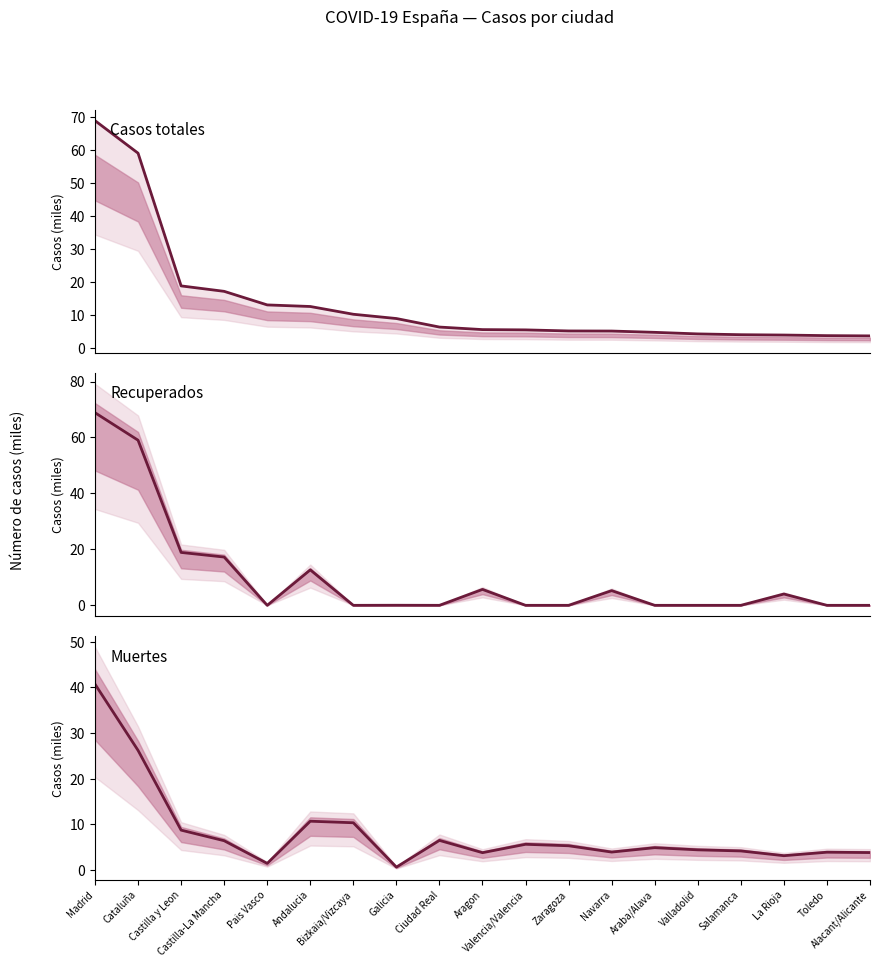

What is the total value across all series at Araba/Alava?

9.7